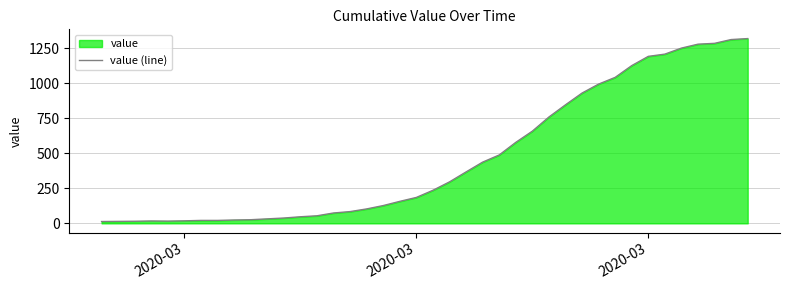

How many lines are shown in the chart?

1